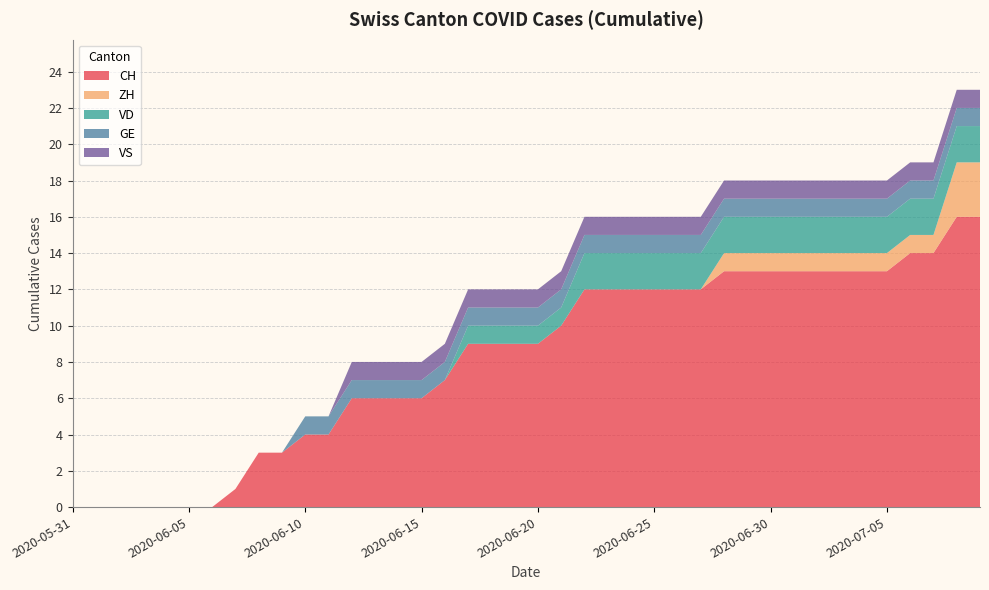

Reading left to right, what are all the values shown in this chart?

CH: 2020-05-31=0	2020-06-01=0	2020-06-02=0	2020-06-03=0	2020-06-04=0	2020-06-05=0	2020-06-06=0	2020-06-07=1	2020-06-08=3	2020-06-09=3	2020-06-10=4	2020-06-11=4	2020-06-12=6	2020-06-13=6	2020-06-14=6	2020-06-15=6	2020-06-16=7	2020-06-17=9	2020-06-18=9	2020-06-19=9	2020-06-20=9	2020-06-21=10	2020-06-22=12	2020-06-23=12	2020-06-24=12	2020-06-25=12	2020-06-26=12	2020-06-27=12	2020-06-28=13	2020-06-29=13	2020-06-30=13	2020-07-01=13	2020-07-02=13	2020-07-03=13	2020-07-04=13	2020-07-05=13	2020-07-06=14	2020-07-07=14	2020-07-08=16	2020-07-09=16
ZH: 2020-05-31=0	2020-06-01=0	2020-06-02=0	2020-06-03=0	2020-06-04=0	2020-06-05=0	2020-06-06=0	2020-06-07=0	2020-06-08=0	2020-06-09=0	2020-06-10=0	2020-06-11=0	2020-06-12=0	2020-06-13=0	2020-06-14=0	2020-06-15=0	2020-06-16=0	2020-06-17=0	2020-06-18=0	2020-06-19=0	2020-06-20=0	2020-06-21=0	2020-06-22=0	2020-06-23=0	2020-06-24=0	2020-06-25=0	2020-06-26=0	2020-06-27=0	2020-06-28=1	2020-06-29=1	2020-06-30=1	2020-07-01=1	2020-07-02=1	2020-07-03=1	2020-07-04=1	2020-07-05=1	2020-07-06=1	2020-07-07=1	2020-07-08=3	2020-07-09=3
VD: 2020-05-31=0	2020-06-01=0	2020-06-02=0	2020-06-03=0	2020-06-04=0	2020-06-05=0	2020-06-06=0	2020-06-07=0	2020-06-08=0	2020-06-09=0	2020-06-10=0	2020-06-11=0	2020-06-12=0	2020-06-13=0	2020-06-14=0	2020-06-15=0	2020-06-16=0	2020-06-17=1	2020-06-18=1	2020-06-19=1	2020-06-20=1	2020-06-21=1	2020-06-22=2	2020-06-23=2	2020-06-24=2	2020-06-25=2	2020-06-26=2	2020-06-27=2	2020-06-28=2	2020-06-29=2	2020-06-30=2	2020-07-01=2	2020-07-02=2	2020-07-03=2	2020-07-04=2	2020-07-05=2	2020-07-06=2	2020-07-07=2	2020-07-08=2	2020-07-09=2
GE: 2020-05-31=0	2020-06-01=0	2020-06-02=0	2020-06-03=0	2020-06-04=0	2020-06-05=0	2020-06-06=0	2020-06-07=0	2020-06-08=0	2020-06-09=0	2020-06-10=1	2020-06-11=1	2020-06-12=1	2020-06-13=1	2020-06-14=1	2020-06-15=1	2020-06-16=1	2020-06-17=1	2020-06-18=1	2020-06-19=1	2020-06-20=1	2020-06-21=1	2020-06-22=1	2020-06-23=1	2020-06-24=1	2020-06-25=1	2020-06-26=1	2020-06-27=1	2020-06-28=1	2020-06-29=1	2020-06-30=1	2020-07-01=1	2020-07-02=1	2020-07-03=1	2020-07-04=1	2020-07-05=1	2020-07-06=1	2020-07-07=1	2020-07-08=1	2020-07-09=1
VS: 2020-05-31=0	2020-06-01=0	2020-06-02=0	2020-06-03=0	2020-06-04=0	2020-06-05=0	2020-06-06=0	2020-06-07=0	2020-06-08=0	2020-06-09=0	2020-06-10=0	2020-06-11=0	2020-06-12=1	2020-06-13=1	2020-06-14=1	2020-06-15=1	2020-06-16=1	2020-06-17=1	2020-06-18=1	2020-06-19=1	2020-06-20=1	2020-06-21=1	2020-06-22=1	2020-06-23=1	2020-06-24=1	2020-06-25=1	2020-06-26=1	2020-06-27=1	2020-06-28=1	2020-06-29=1	2020-06-30=1	2020-07-01=1	2020-07-02=1	2020-07-03=1	2020-07-04=1	2020-07-05=1	2020-07-06=1	2020-07-07=1	2020-07-08=1	2020-07-09=1